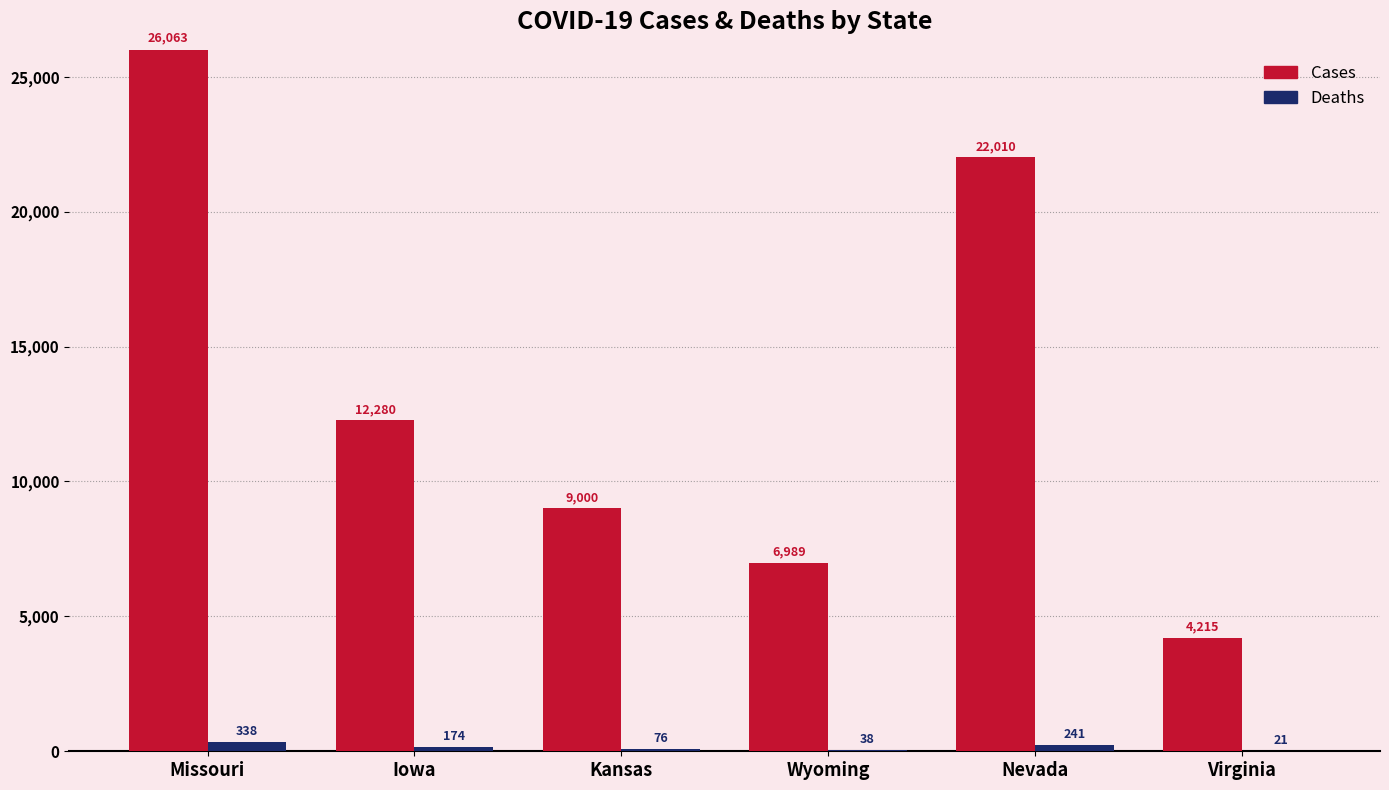

What is the total value across all series at Iowa?

12454